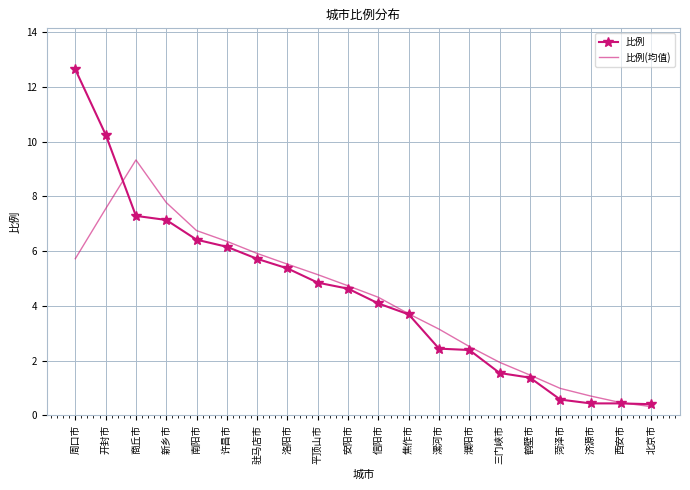

List the series in order of their overall mean, lowest first.

比例(均值), 比例